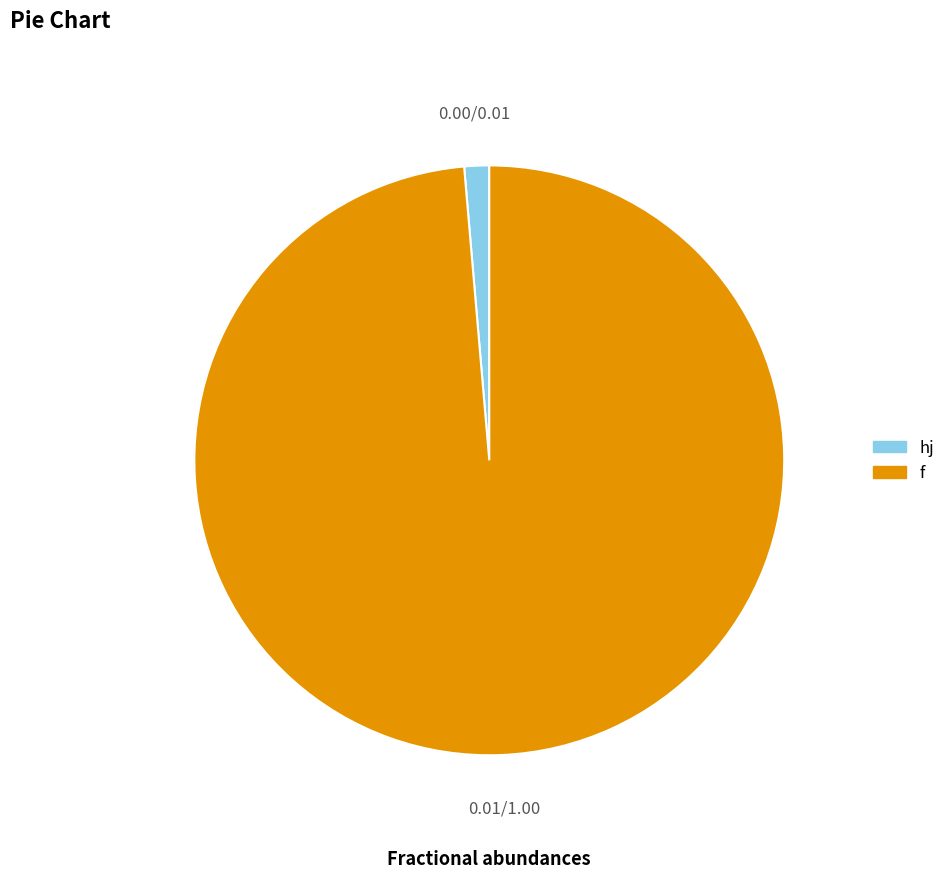

Which category accounts for the majority?

f